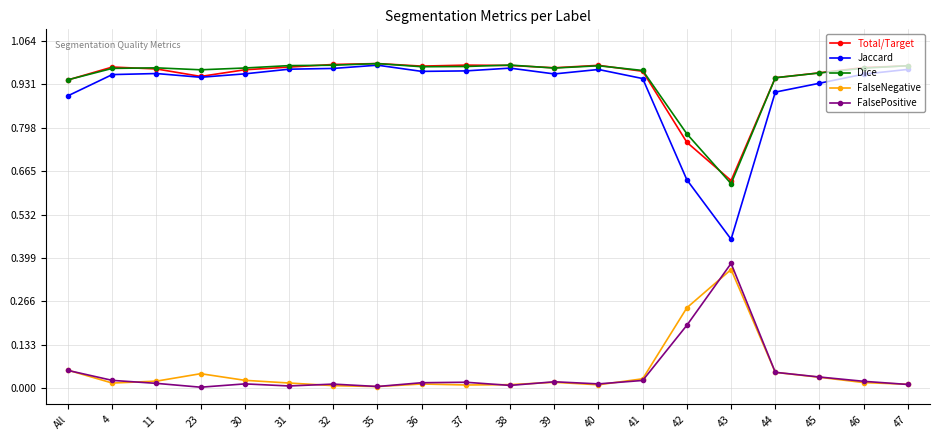

How many categories are shown in the chart?

20